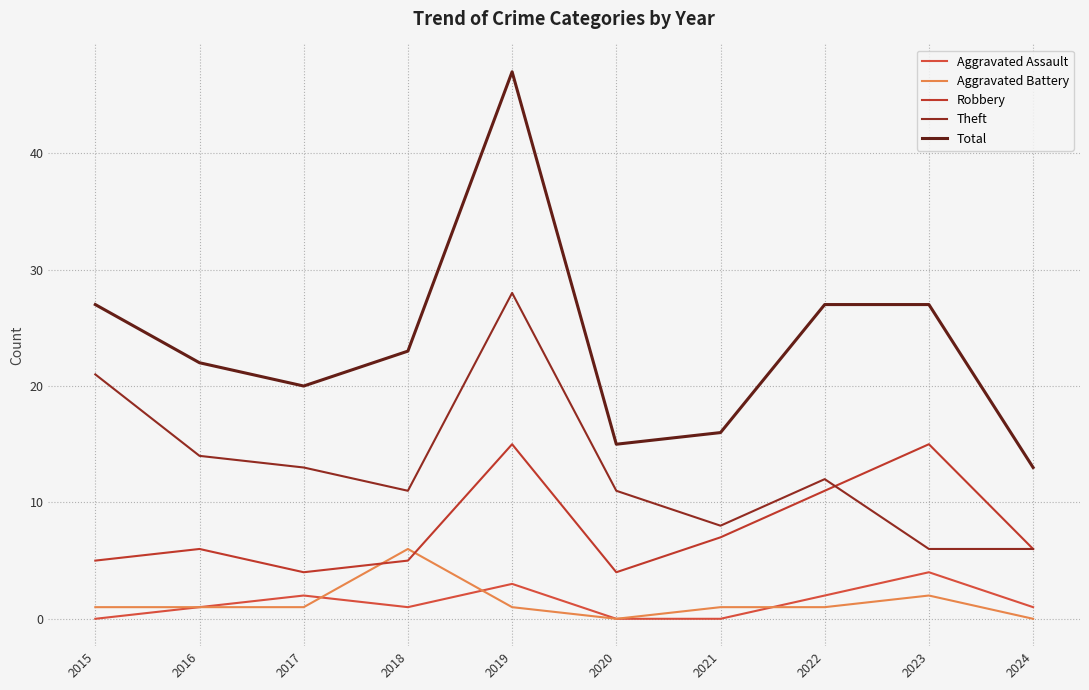

Where is Aggravated Battery nearest to the value 3?

2023